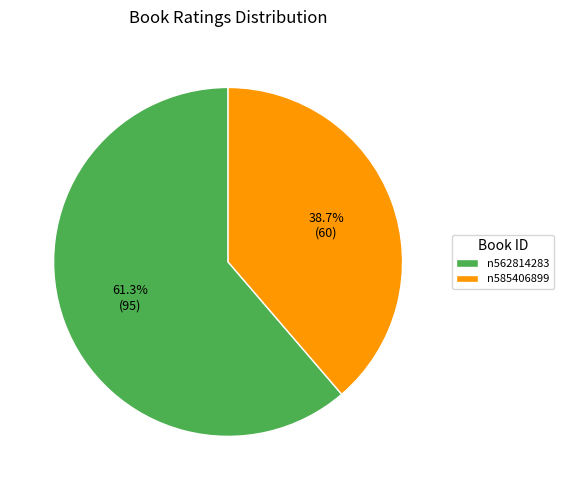

To the nearest percent, what percentage of the pie is n585406899?

39%